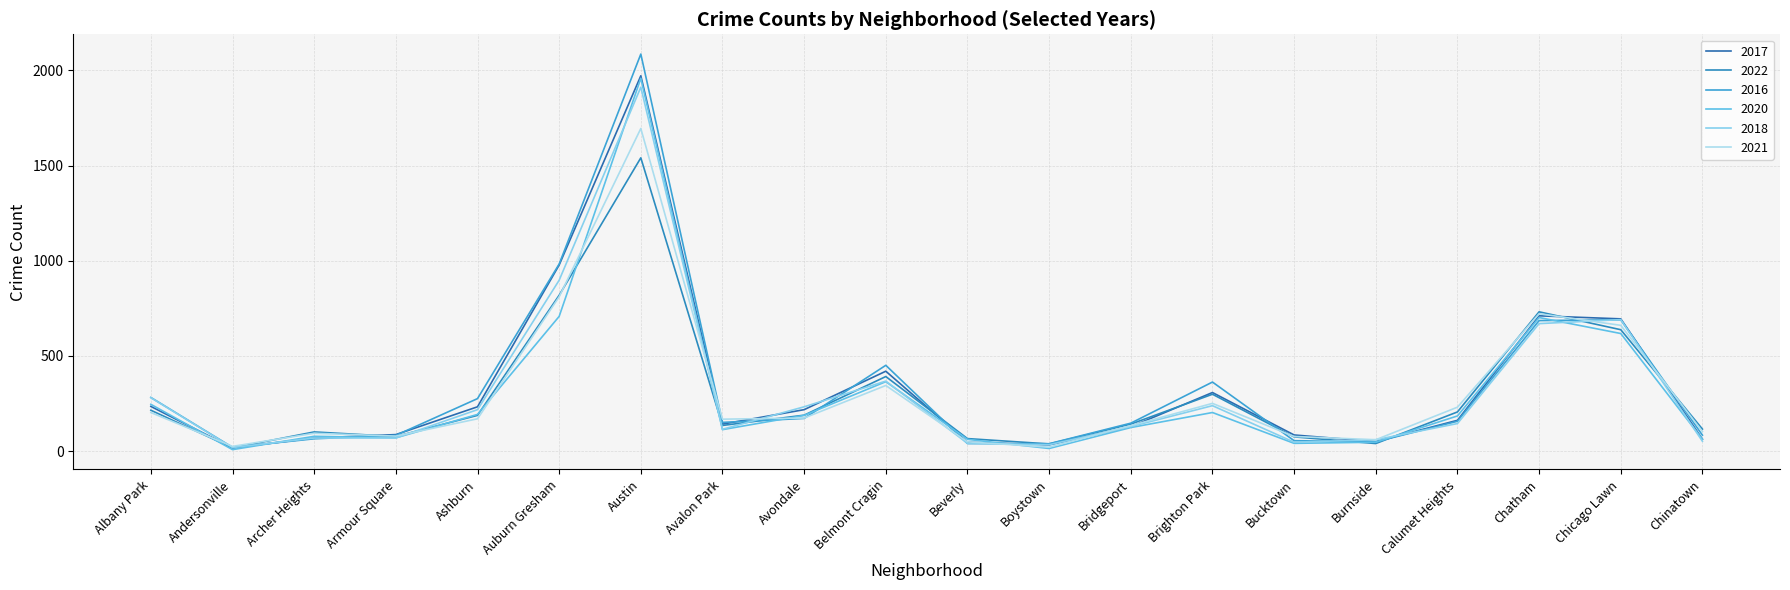

List the labels in order of 2020 value, smallest first.

Andersonville, Boystown, Bucktown, Burnside, Beverly, Chinatown, Armour Square, Archer Heights, Avalon Park, Bridgeport, Calumet Heights, Avondale, Ashburn, Brighton Park, Albany Park, Belmont Cragin, Chicago Lawn, Chatham, Auburn Gresham, Austin